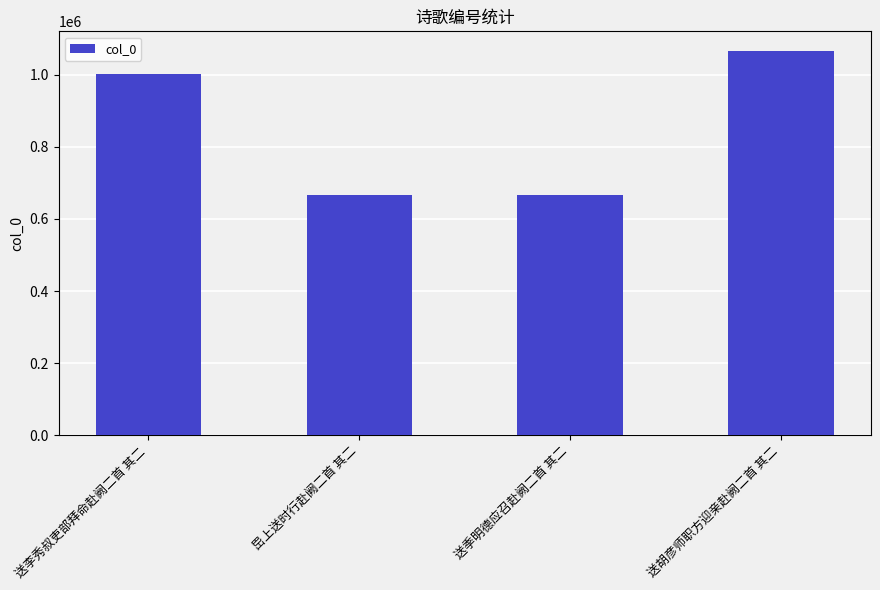

Approximately how many times larger is the value at 送李秀叔吏部拜命赴阙二首 其二 compared to 送胡彦师职方迎亲赴阙二首 其二?

0.9